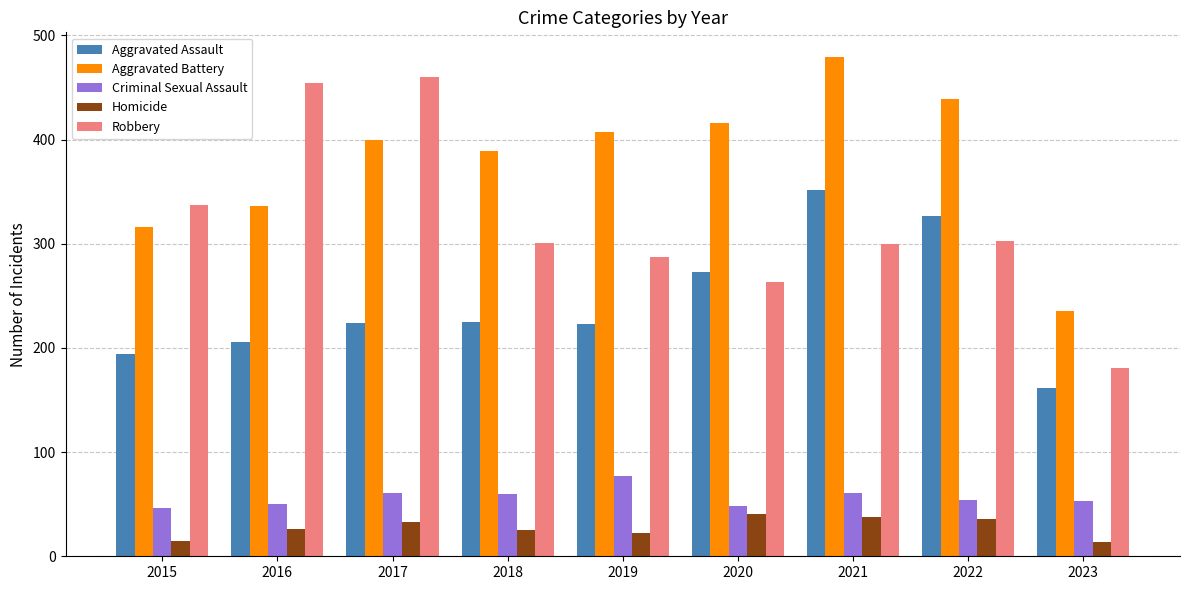

What is the average value of the Aggravated Assault series?

243